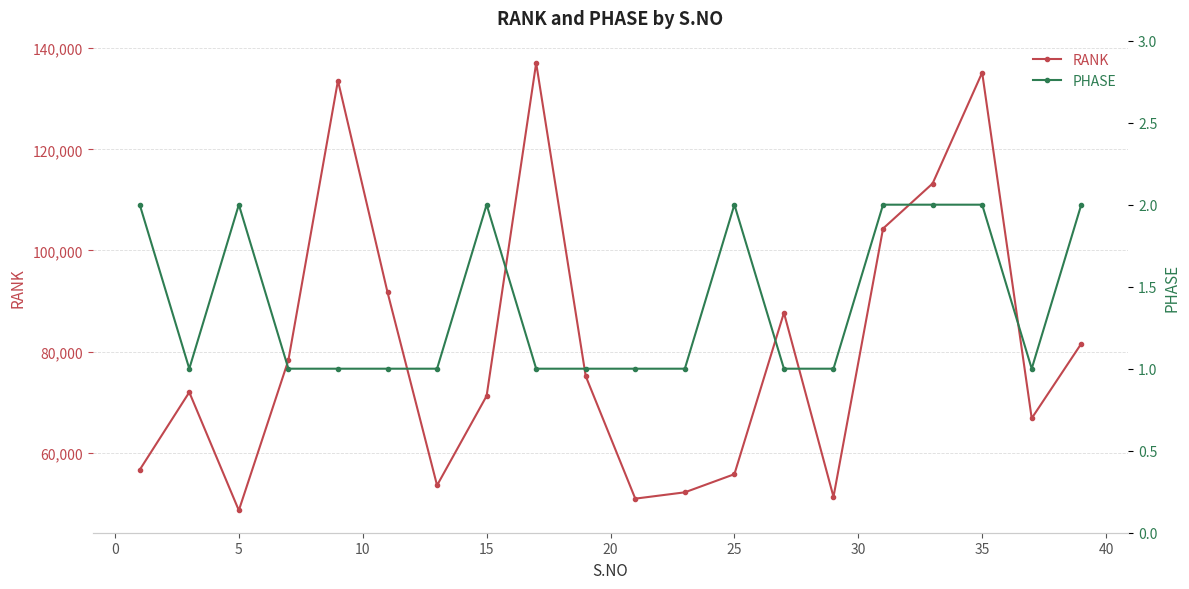

How many categories are shown in the chart?

20